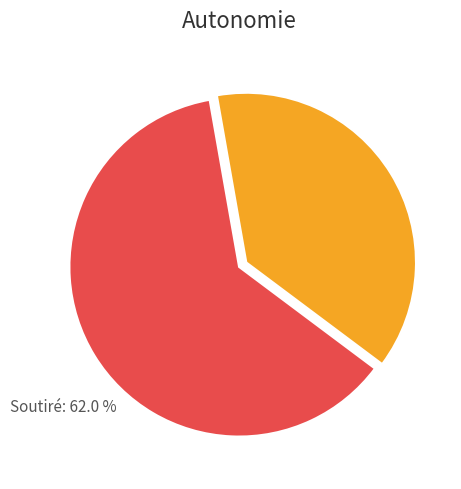

How many slices are in this pie chart?

2